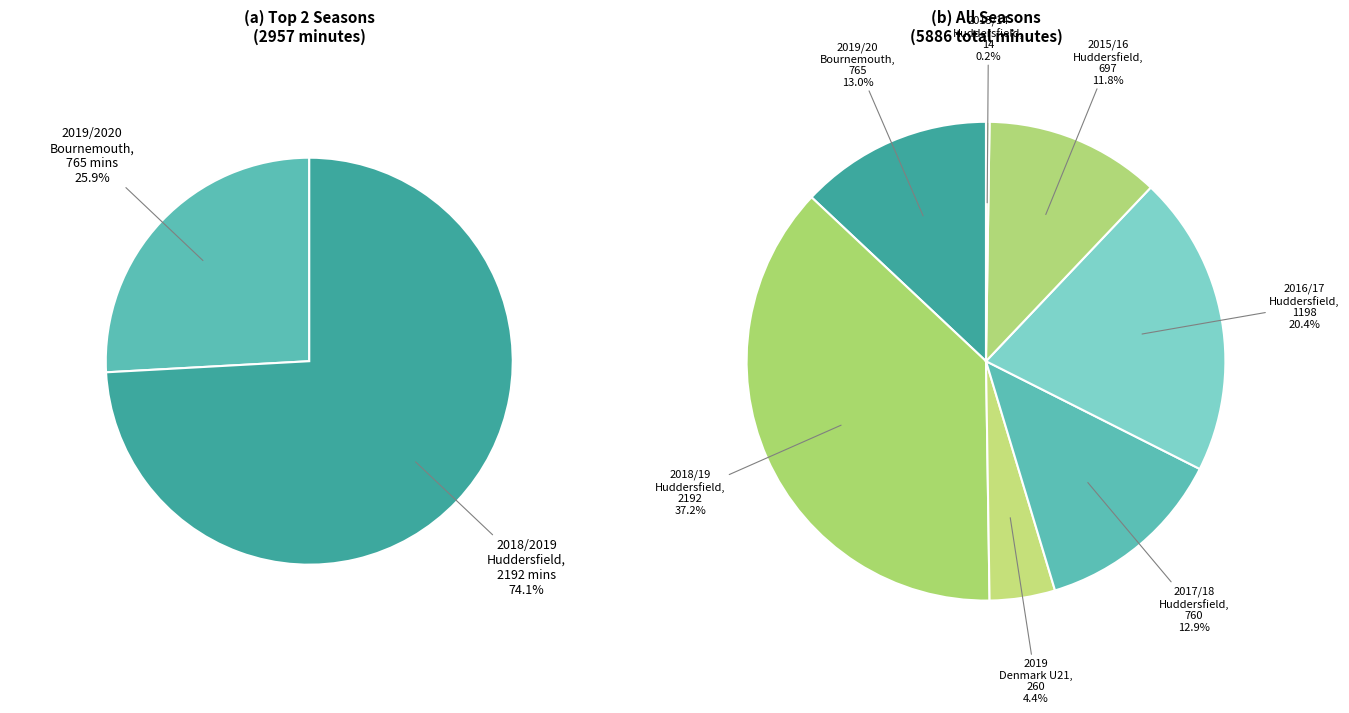

To the nearest percent, what portion does 2016/2017 Huddersfield represent?

20%